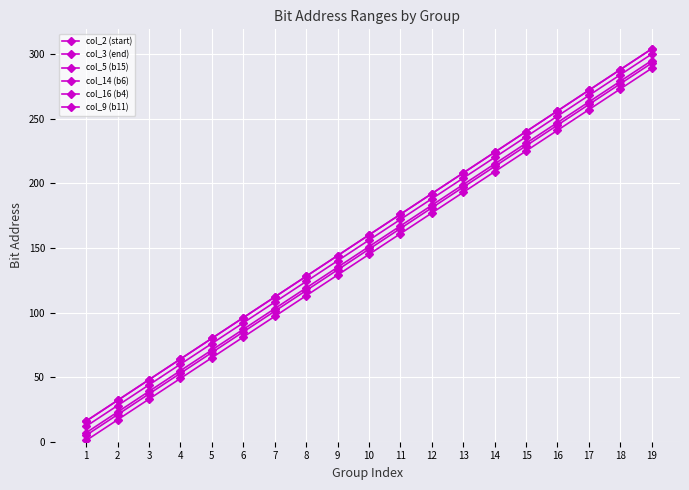

List the labels in order of col_16 (b4) value, smallest first.

1, 2, 3, 4, 5, 6, 7, 8, 9, 10, 11, 12, 13, 14, 15, 16, 17, 18, 19